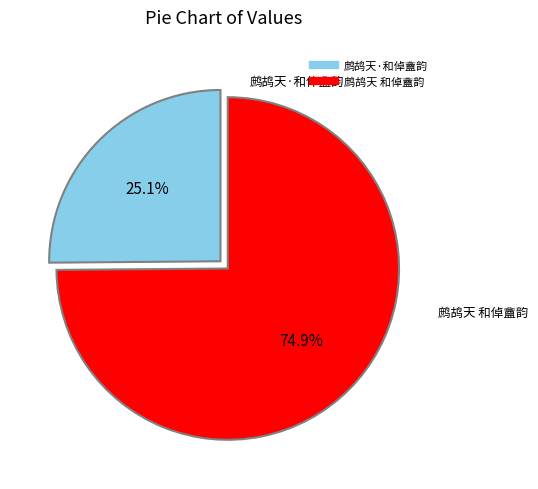

Rank the categories by value from lowest to highest.

鹧鸪天·和倬盦韵, 鹧鸪天 和倬盦韵